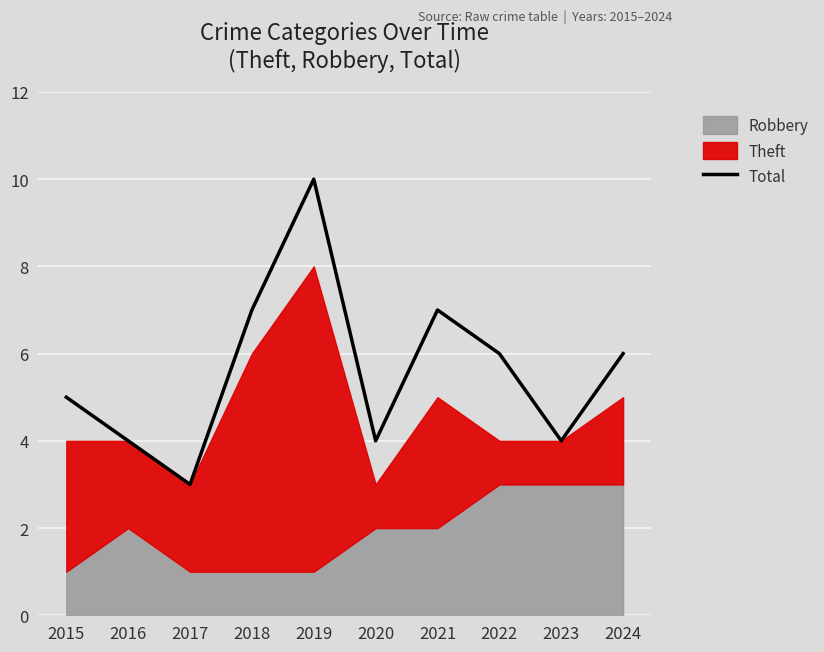

At which label is the value closest to 6?

2022